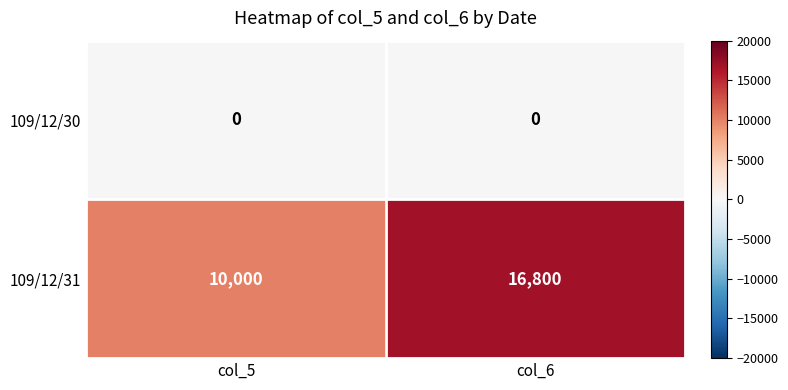

Which series has the largest total across all categories?

109/12/31